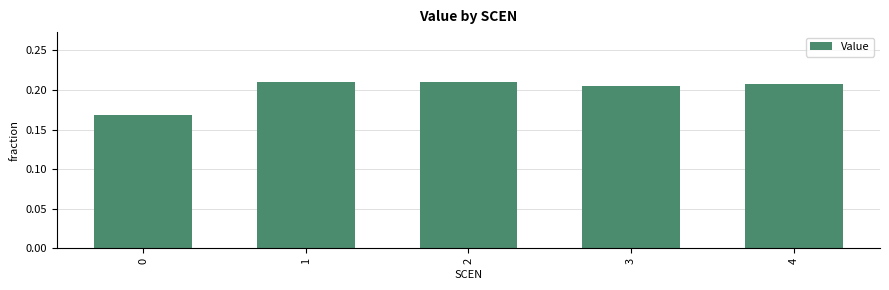

Count the values in the range 0 to 1.

5